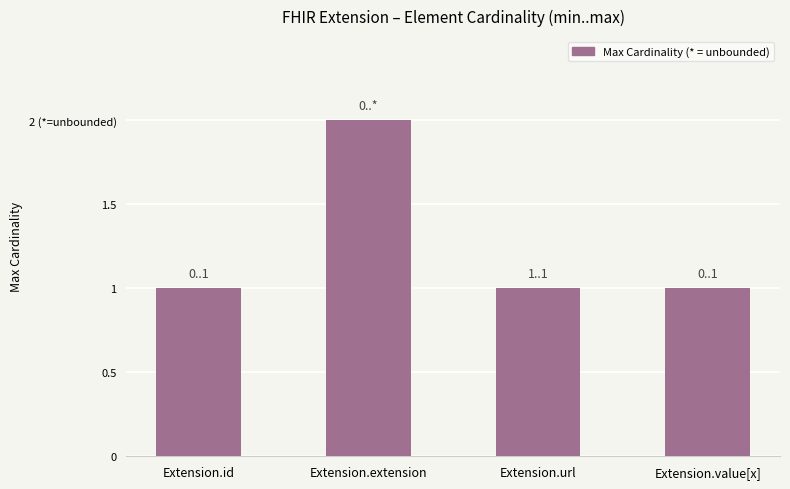

Which has a higher value, Extension.id or Extension.extension?

Extension.extension